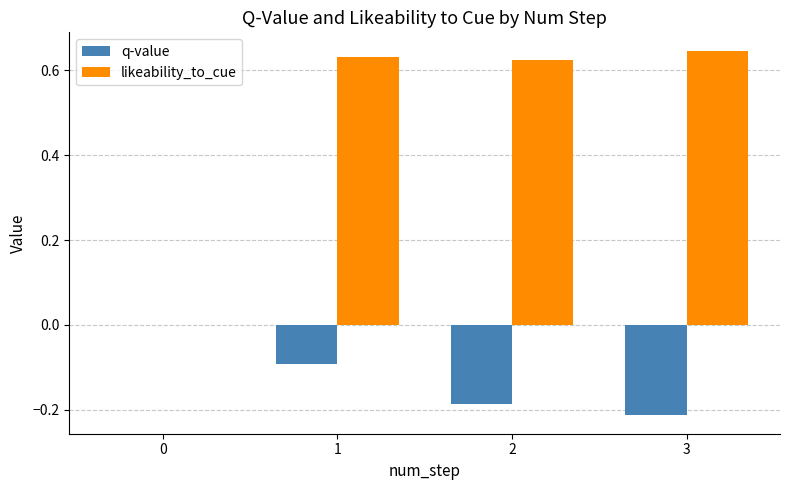

The value of likeability_to_cue at 0 is 0.0. True or false?

True